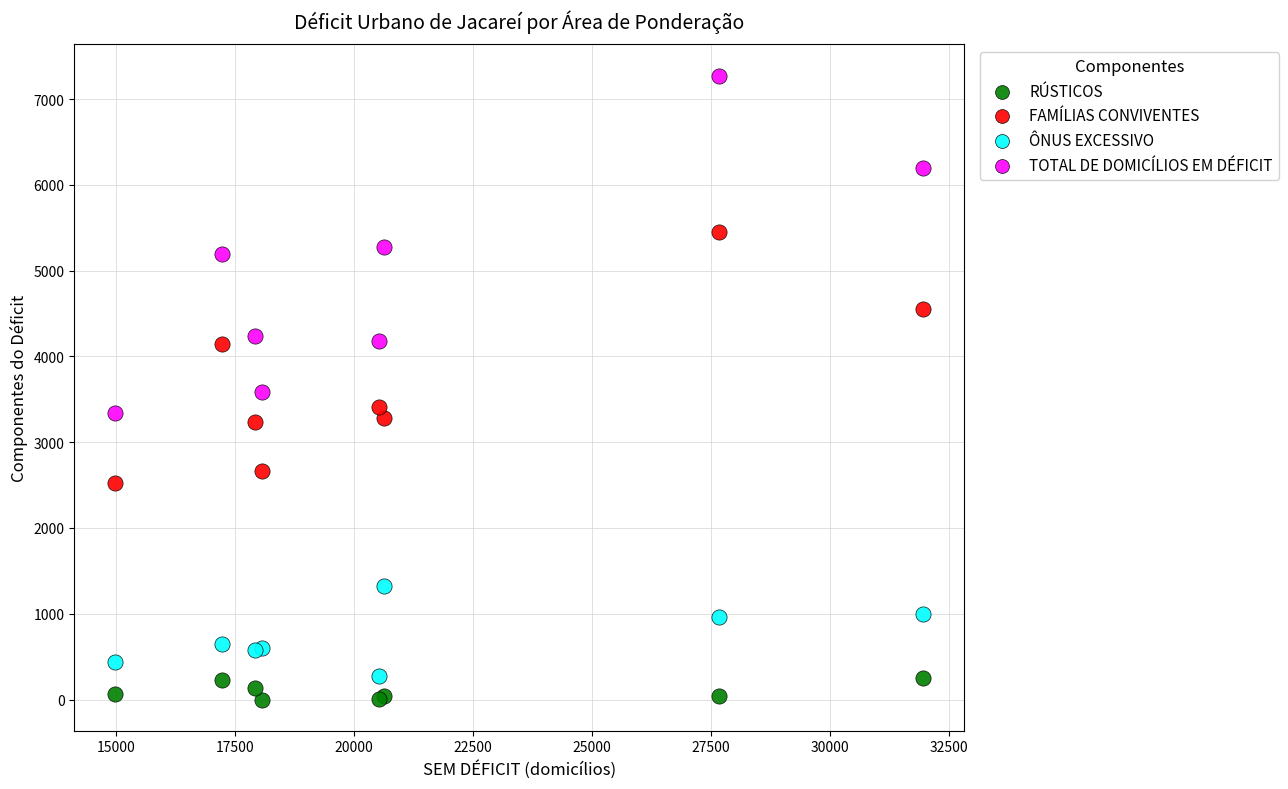

Which series contains the highest Y value?

TOTAL DE DOMICÍLIOS EM DÉFICIT